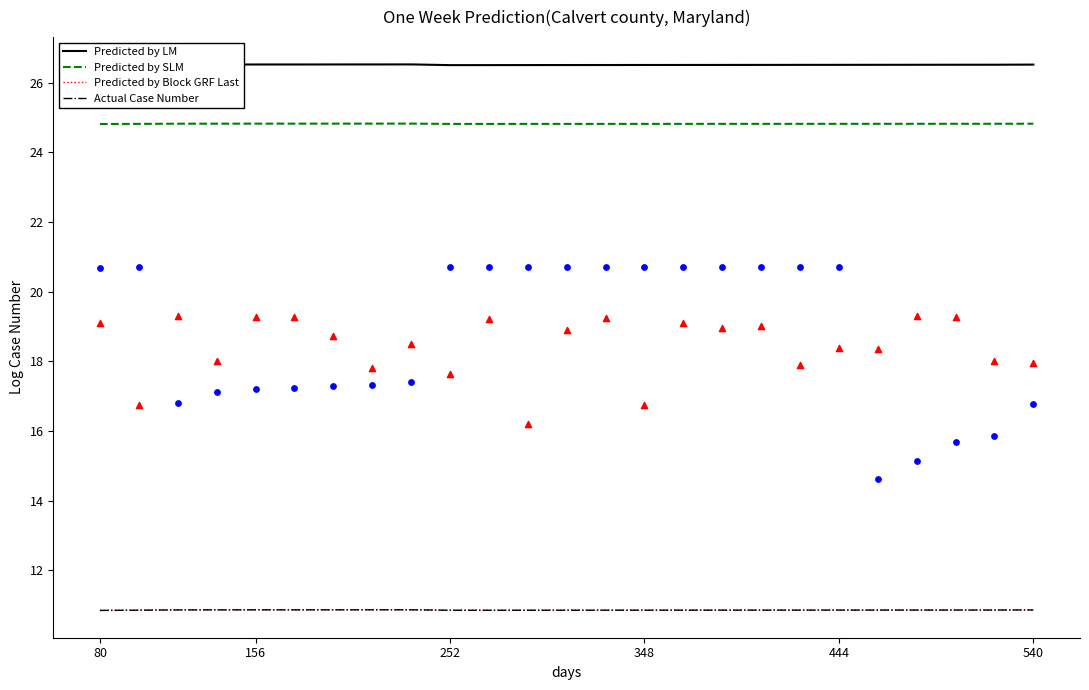

Which series has the largest total across all categories?

Predicted by LM